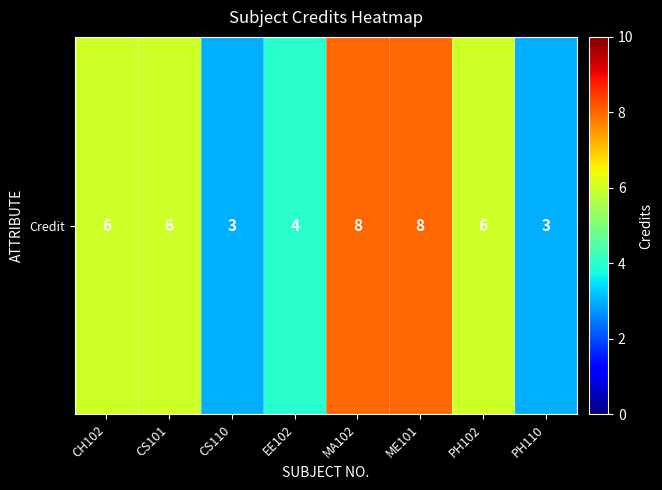

What is the sum of the values at EE102 and CS101?

10